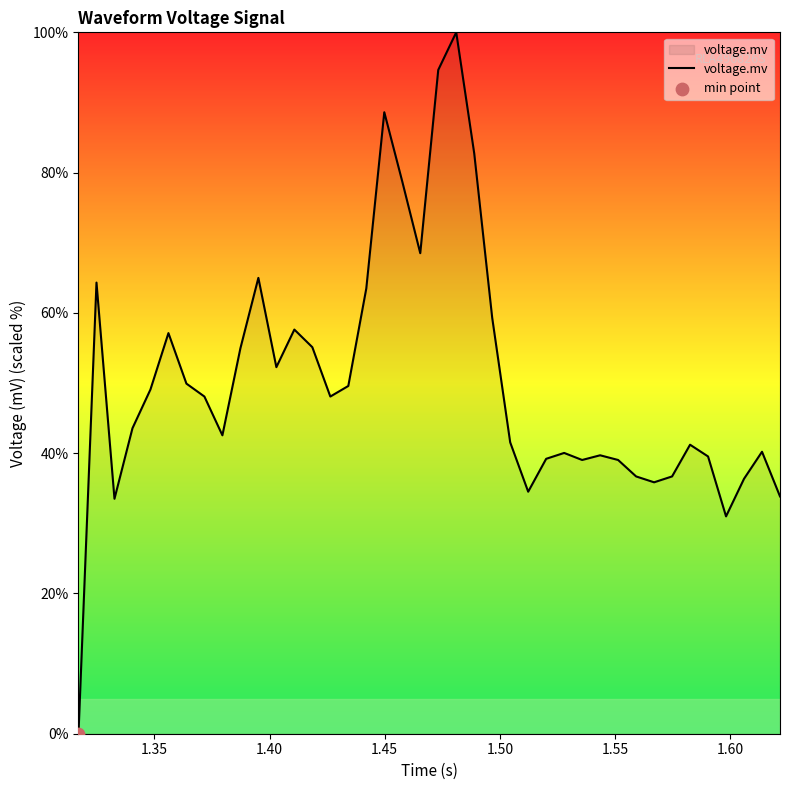

What is the maximum value shown in the chart?

100.0